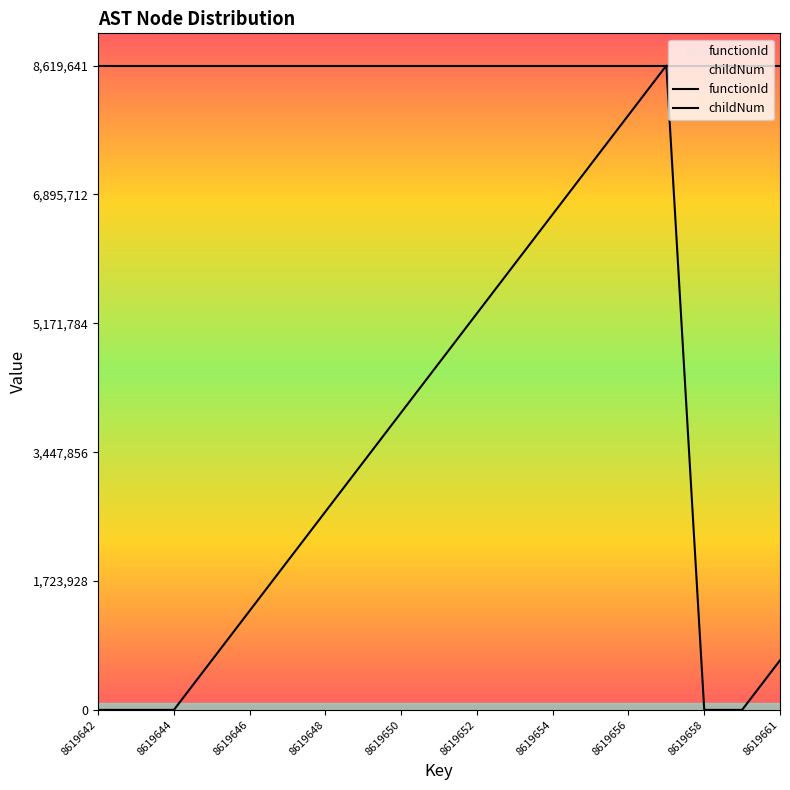

Reading left to right, what are all the values shown in this chart?

functionId: 8619641.0	8619641.0	8619641.0	8619641.0	8619641.0	8619641.0	8619641.0	8619641.0	8619641.0	8619641.0	8619641.0	8619641.0	8619641.0	8619641.0	8619641.0	8619641.0	8619641.0	8619641.0	8619641.0
childNum: 0.0	0.0	0.0	663049.3	1326098.6	1989147.9	2652197.2	3315246.5	3978295.8	4641345.2	5304394.5	5967443.8	6630493.1	7293542.4	7956591.7	8619641.0	0.0	0.0	663049.3